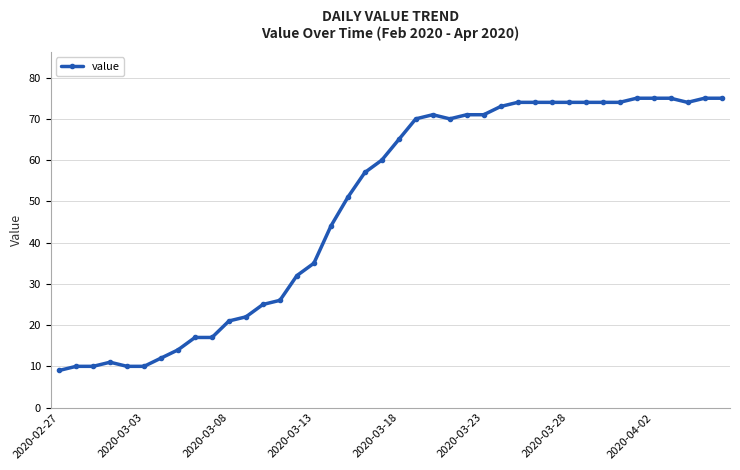

What is the maximum value shown in the chart?

75